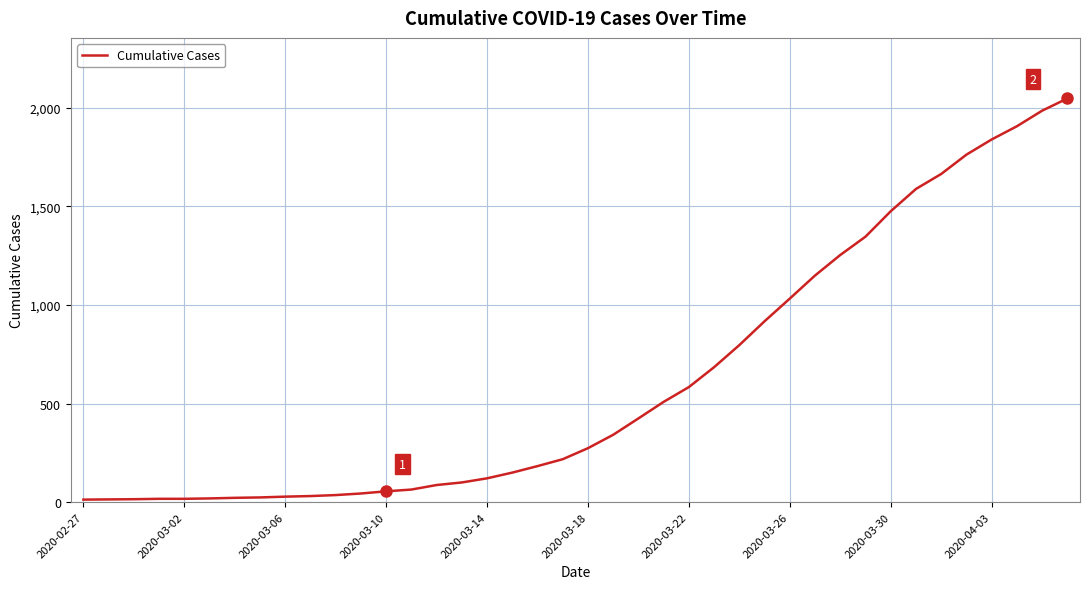

What is the average value?

621